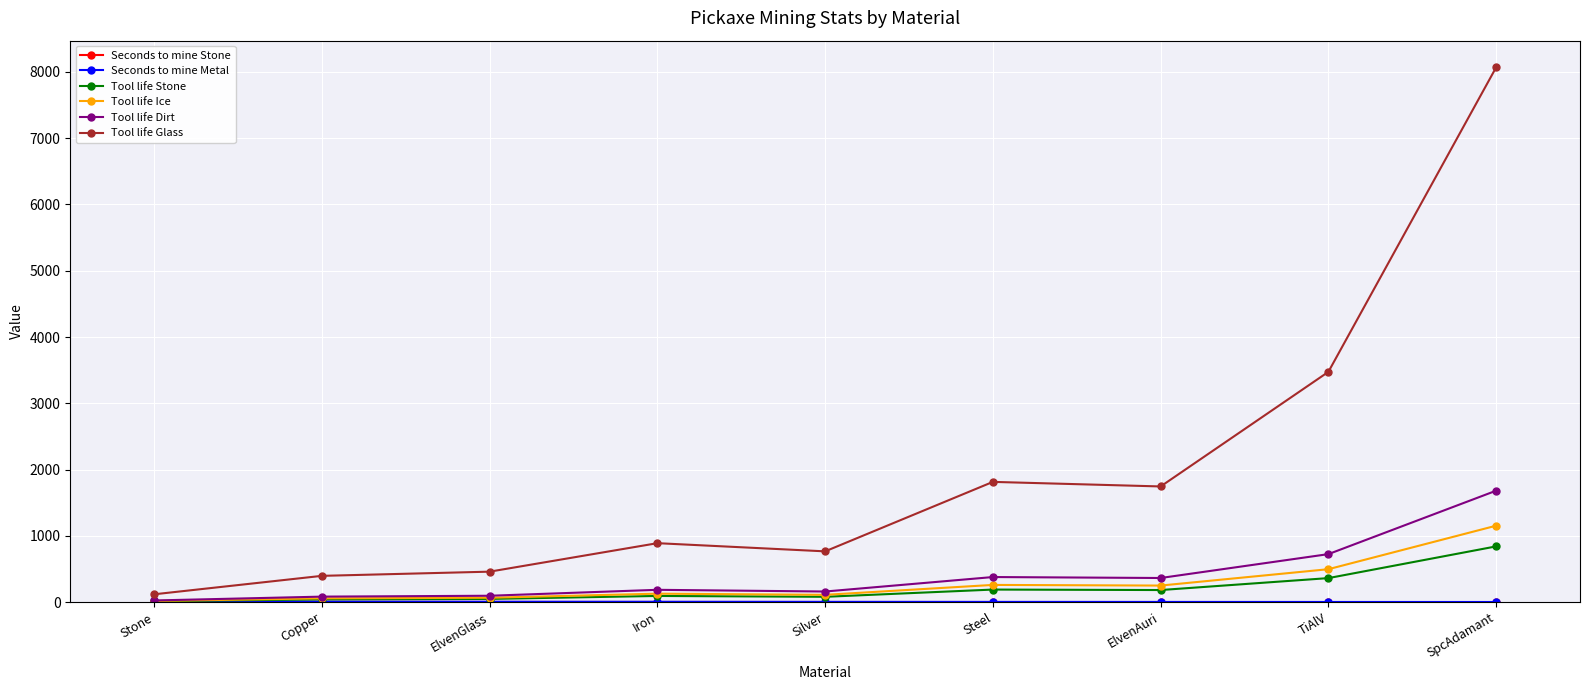

Count the number of data series in this chart.

6